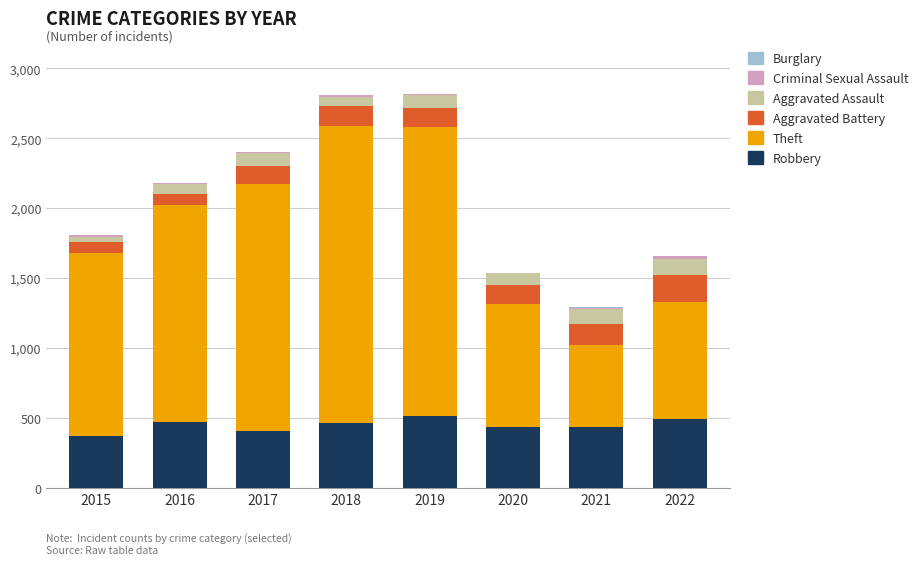

What is the maximum value for Robbery?

515